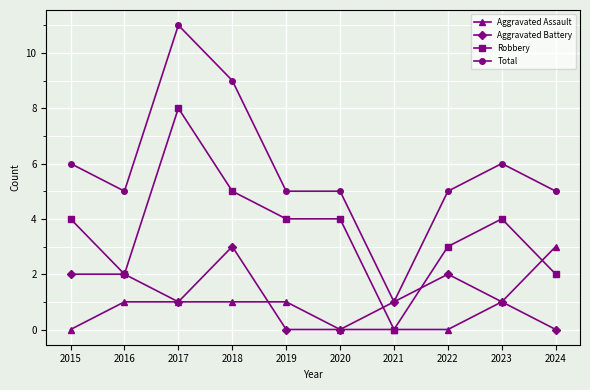

Which series has the largest total across all categories?

Total